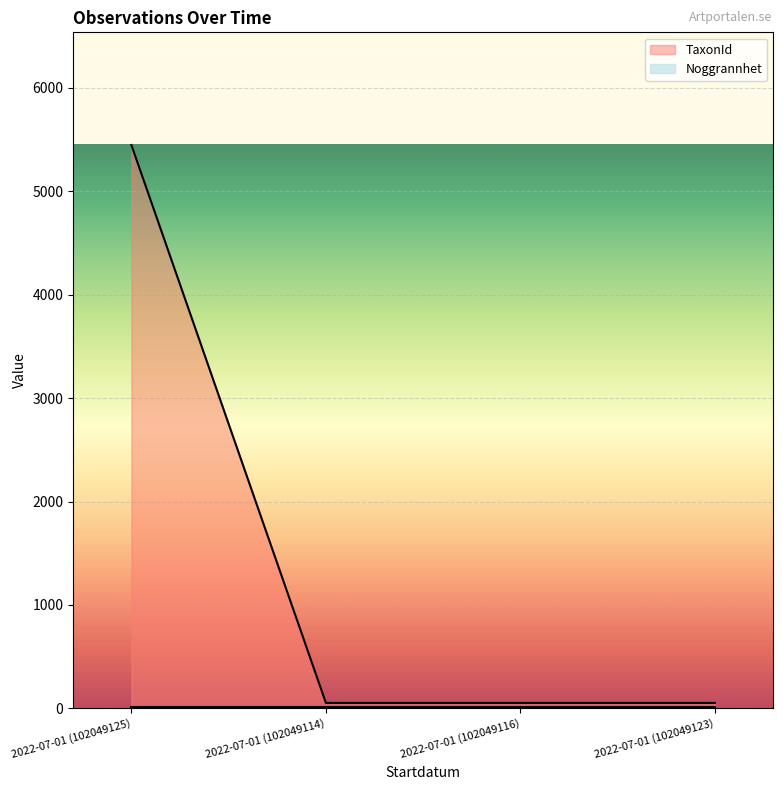

What is the smallest value displayed?

10